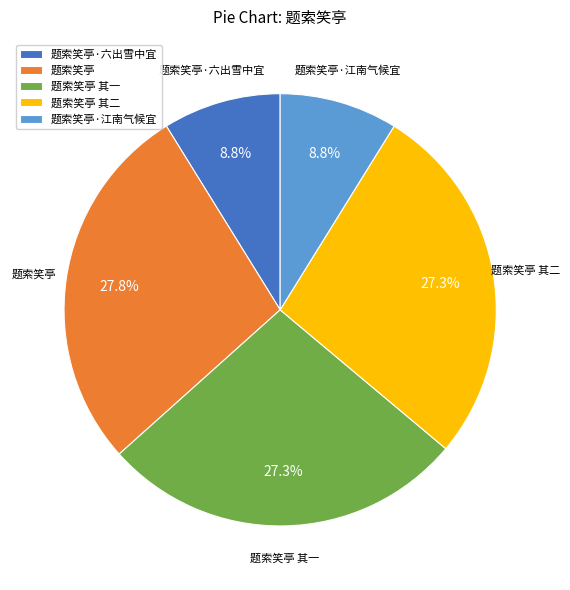

Which has a higher value, 题索笑亭·江南气候宜 or 题索笑亭?

题索笑亭